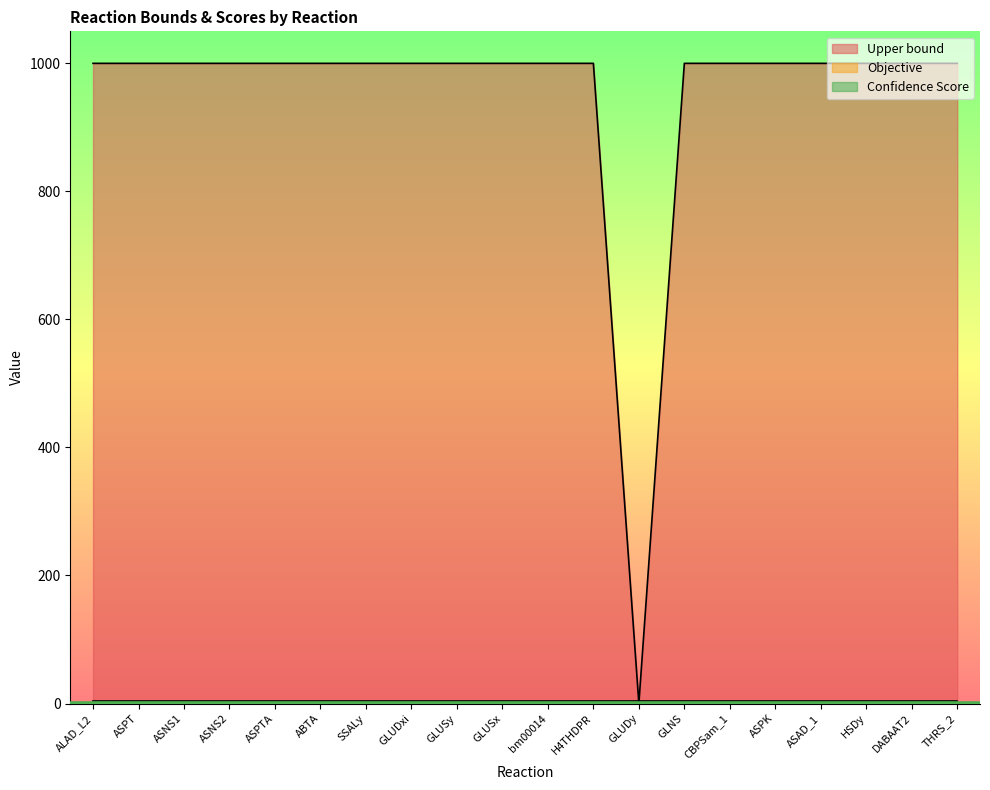

How many lines are shown in the chart?

3